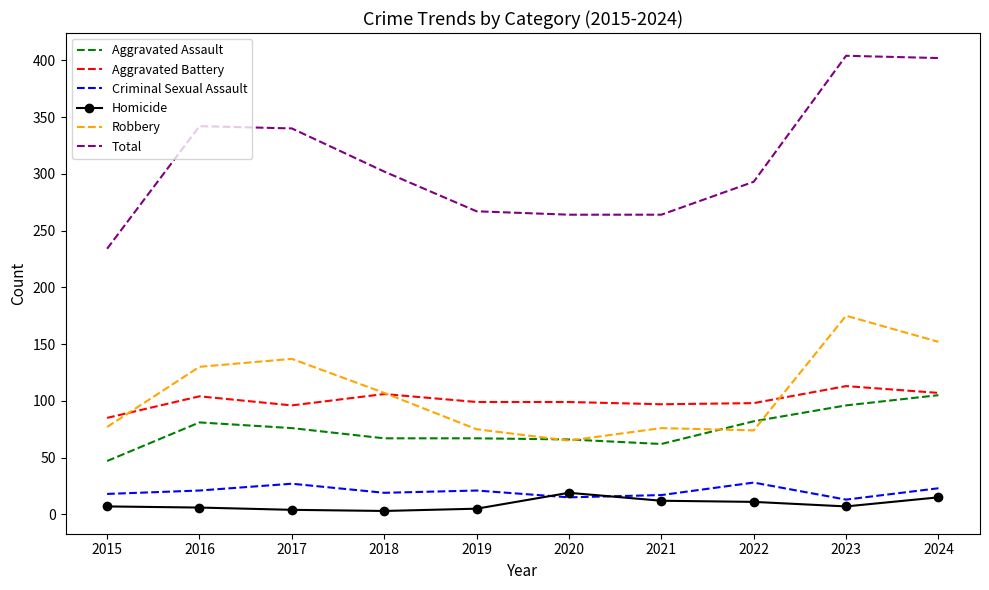

What is the lowest value of the Aggravated Battery series?

85